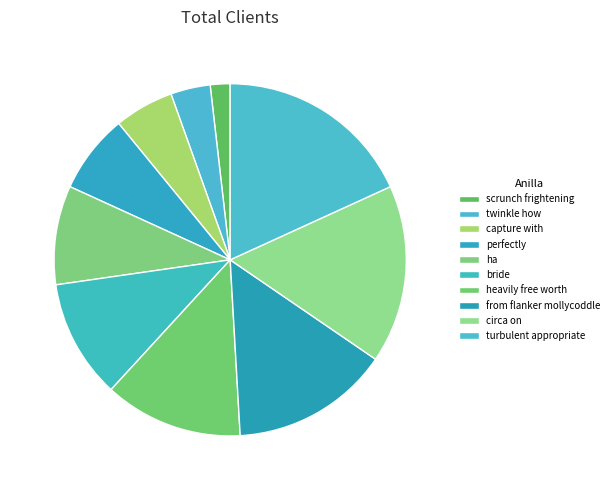

Combined, what portion of the pie is circa on and twinkle how?

20.0%